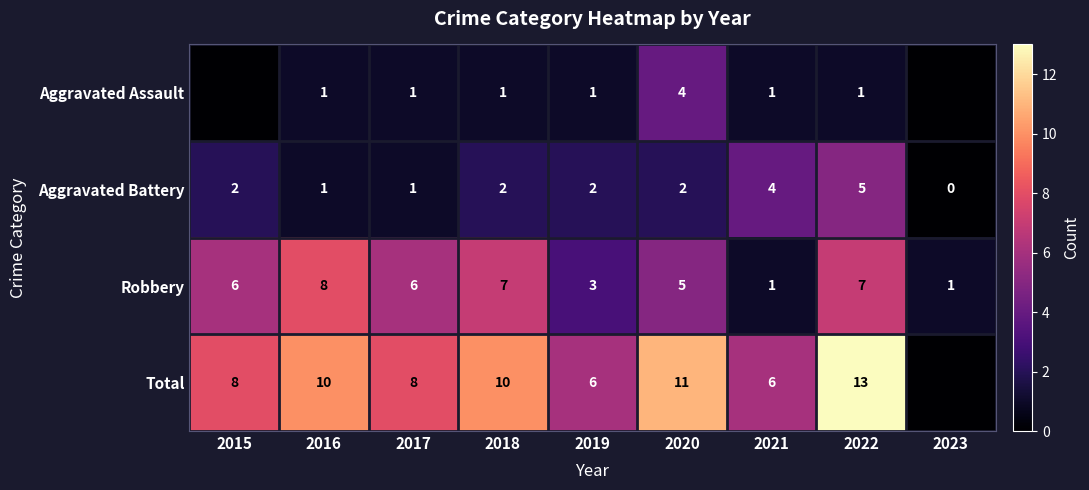

At which category is the sum across all series the highest?

2022